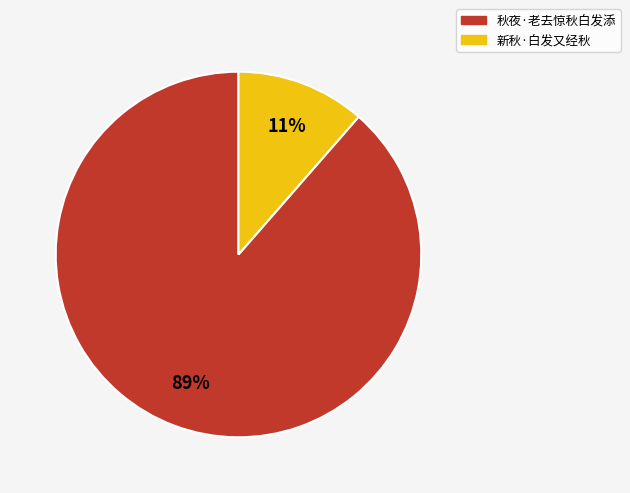

The 秋夜·老去惊秋白发添 slice represents 89% of the pie. True or false?

True